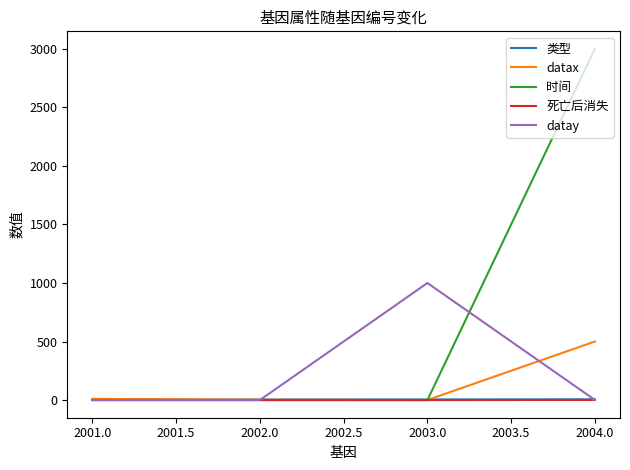

Which label corresponds to the largest value in the chart?

2004.0